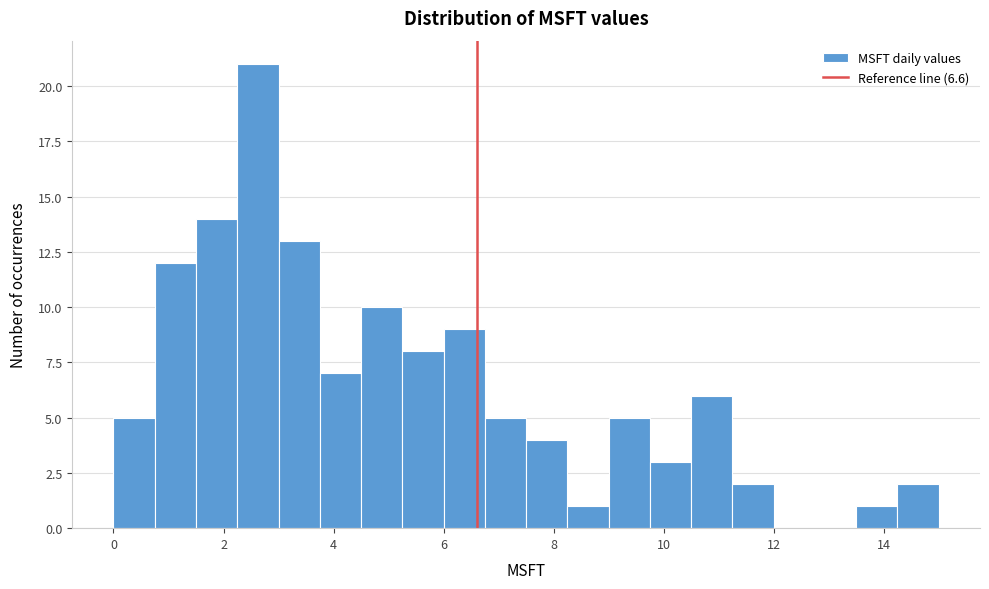

Around what value on the x-axis is the tallest bar? Give the approximate position of its centre, as read against the axis.

2.6